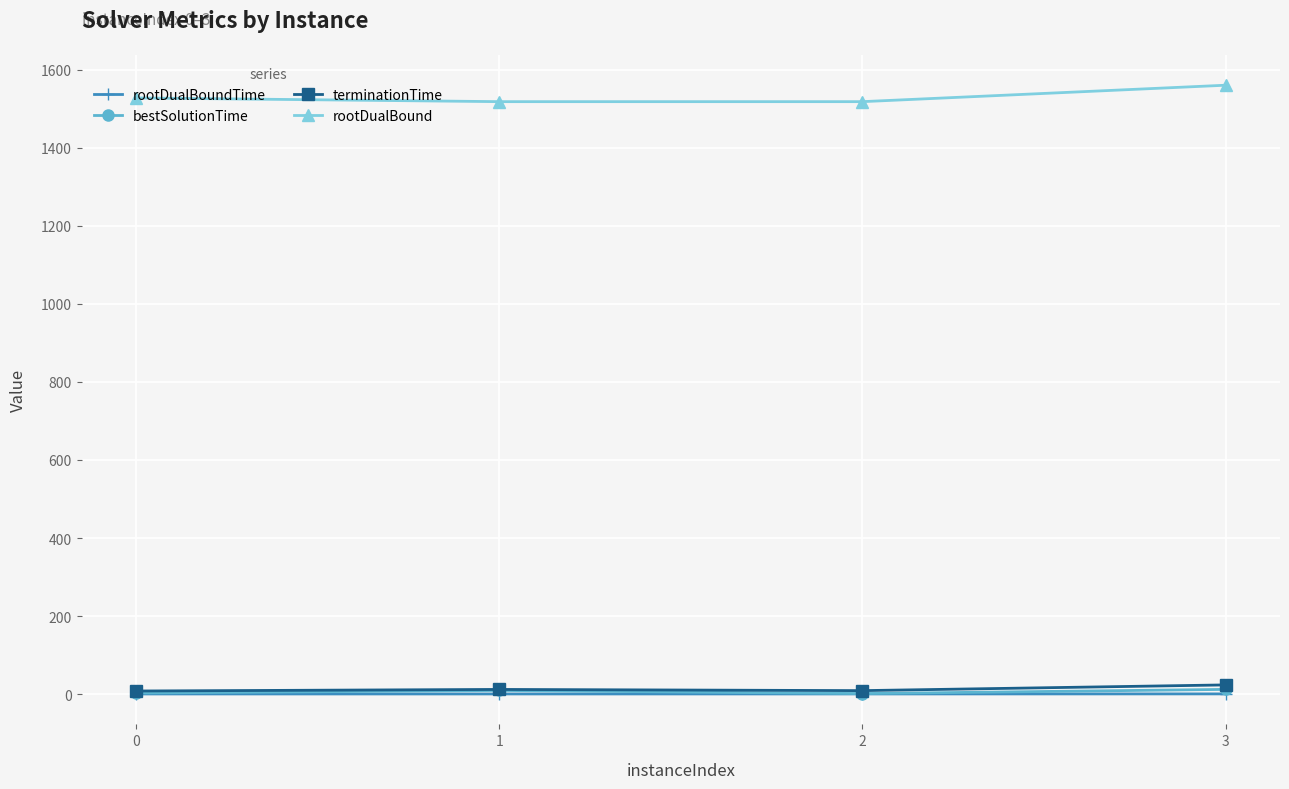

True or false: rootDualBound and bestSolutionTime cross at least once.

False